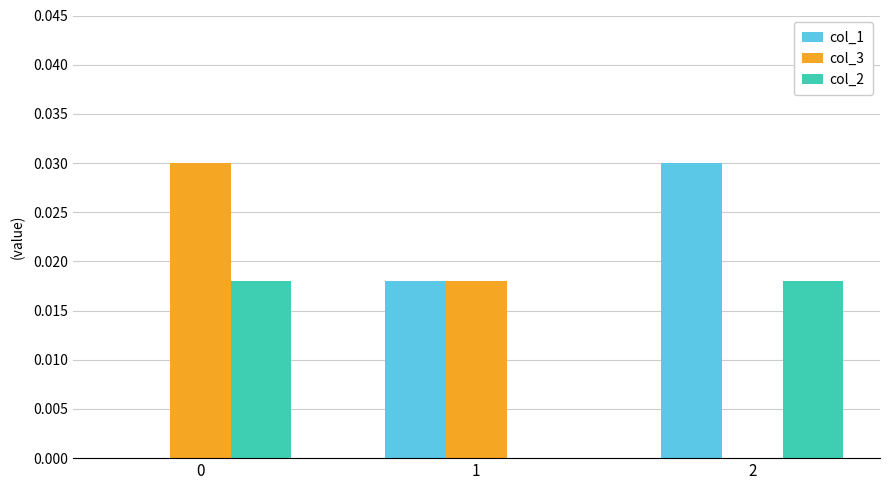

True or false: col_1 has a value of 0.0 at 0.

True